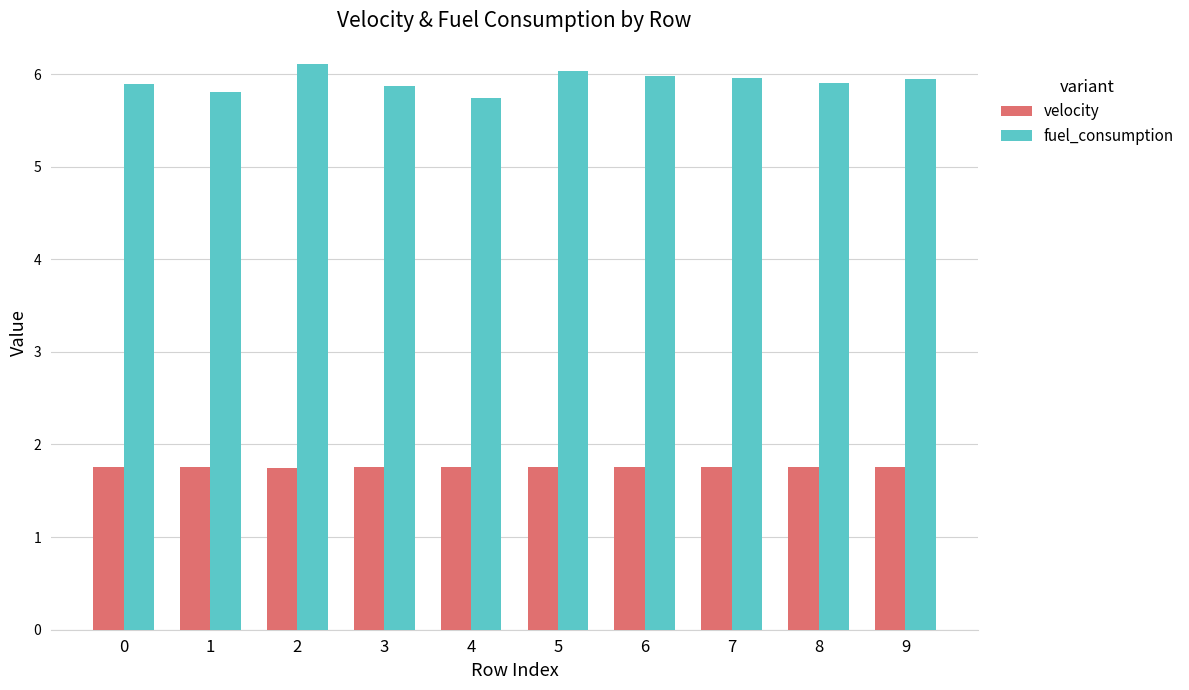

Read the velocity value at 4.

1.8